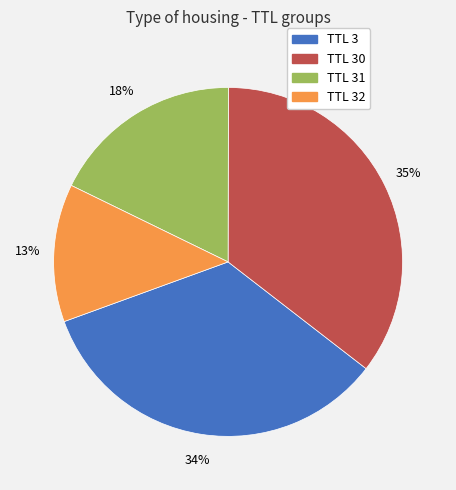

Is there any slice that represents more than half of the pie?

No